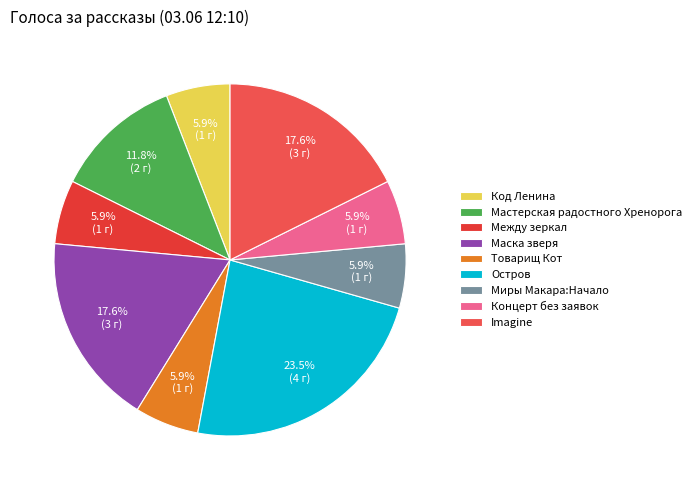

To the nearest percent, what percentage of the pie is Между зеркал?

6%